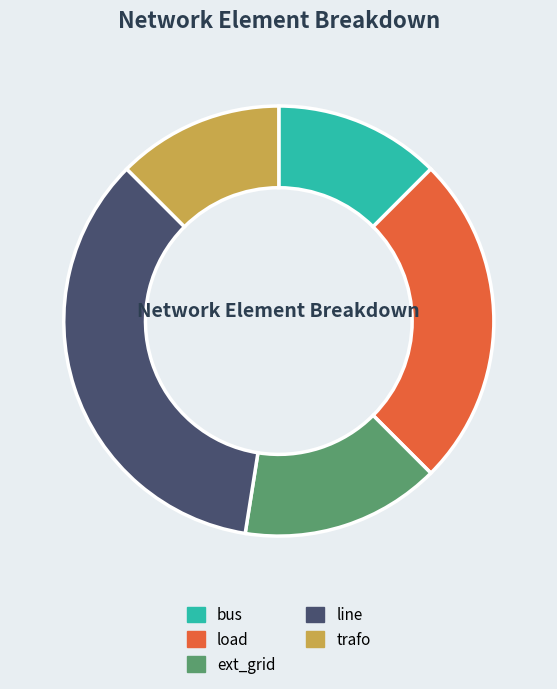

Is there a majority slice in this chart?

No